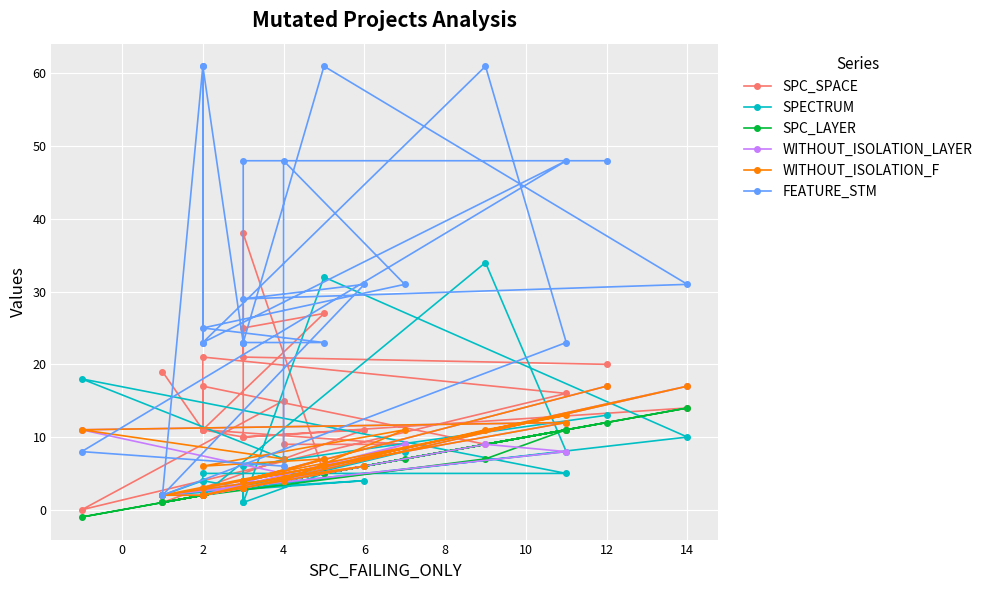

Count the number of categories in the chart.

24